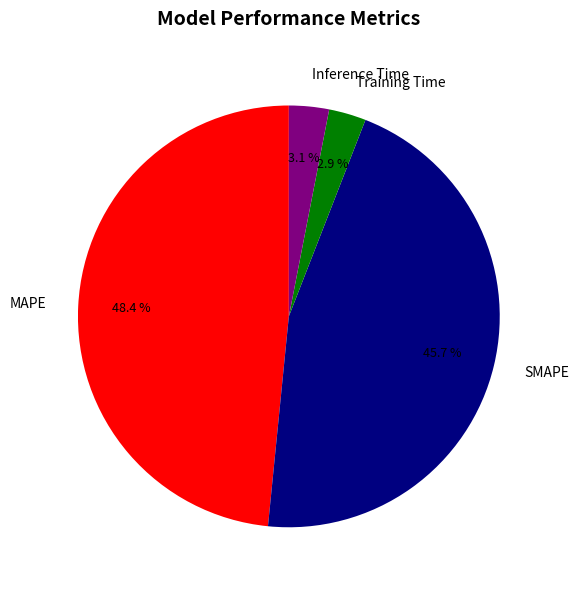

Does Inference Time account for over 50% of the chart?

No